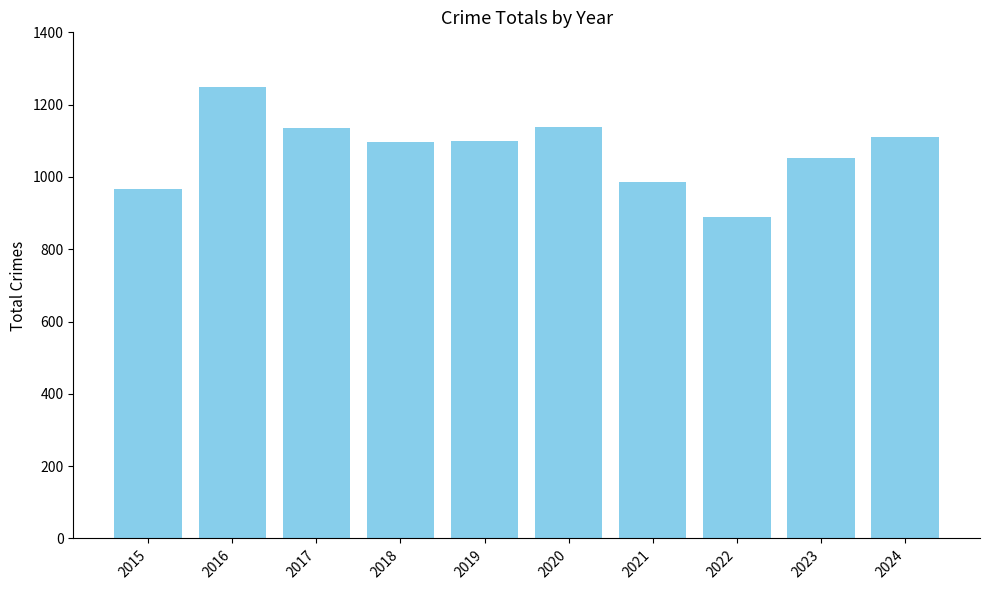

Approximately how many times larger is the value at 2016 compared to 2024?

1.1